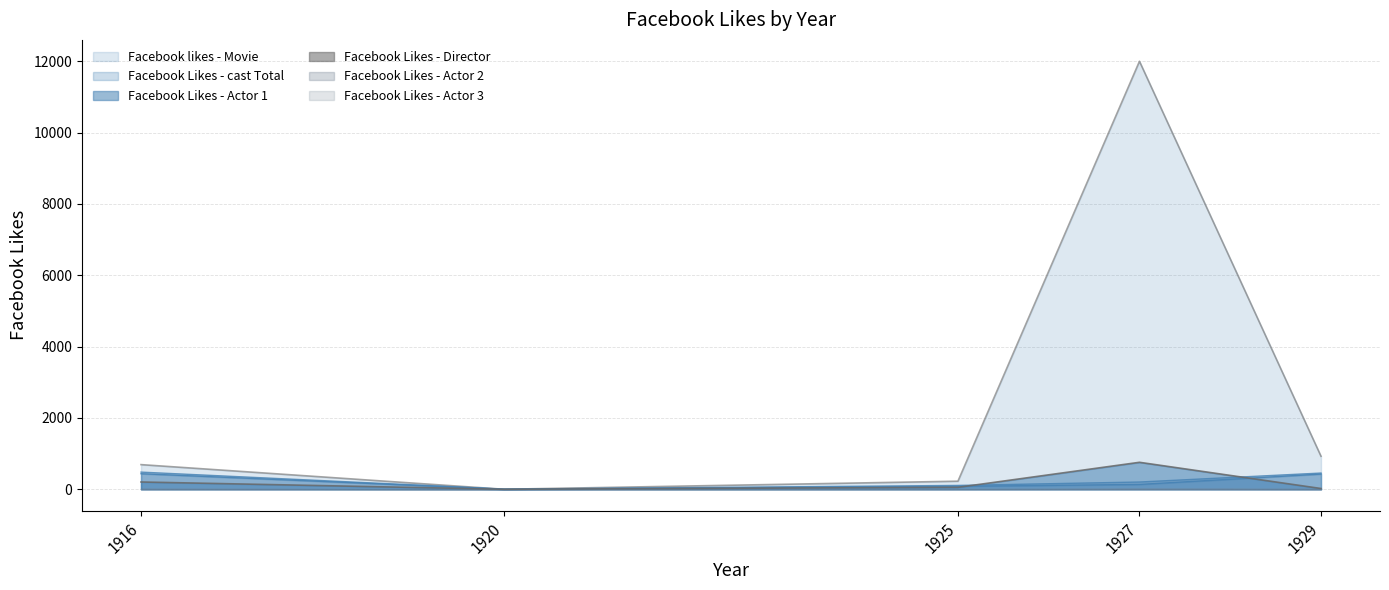

What is the total value across all series at 1916?

1812